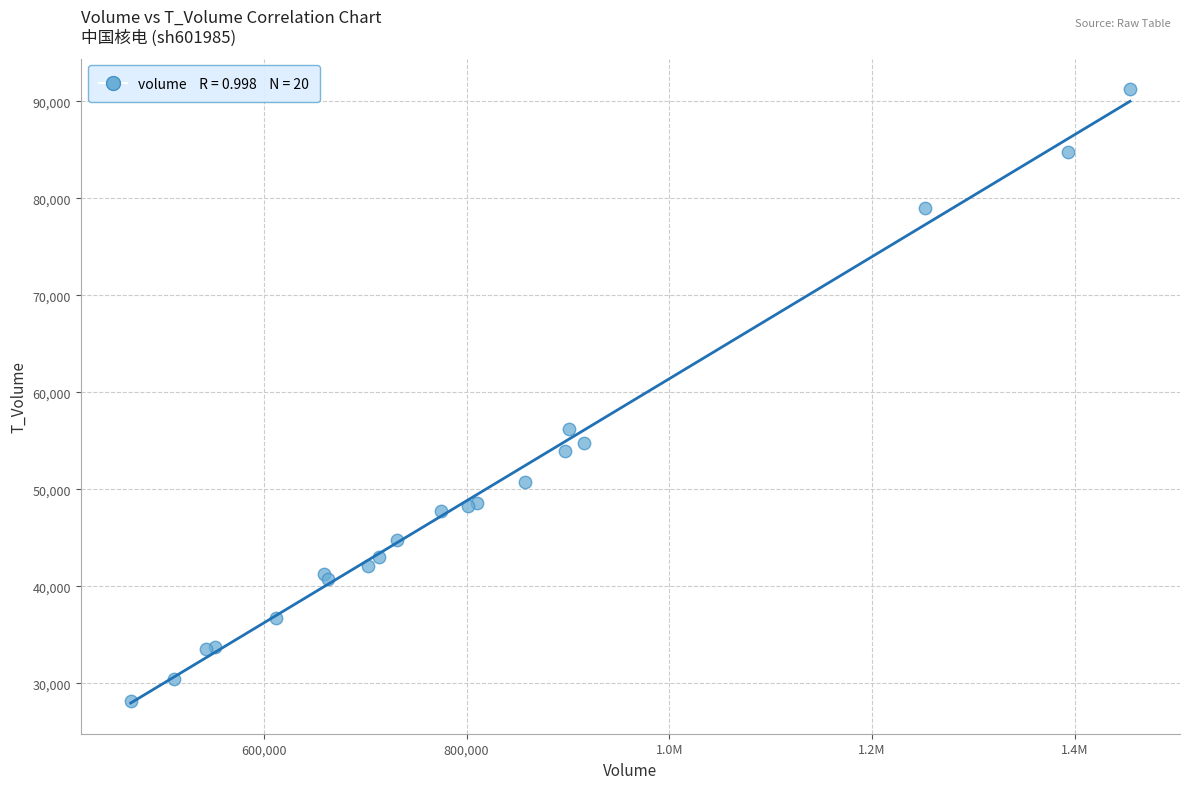

What Y value in the scatter plot is closest to 59694?

56178